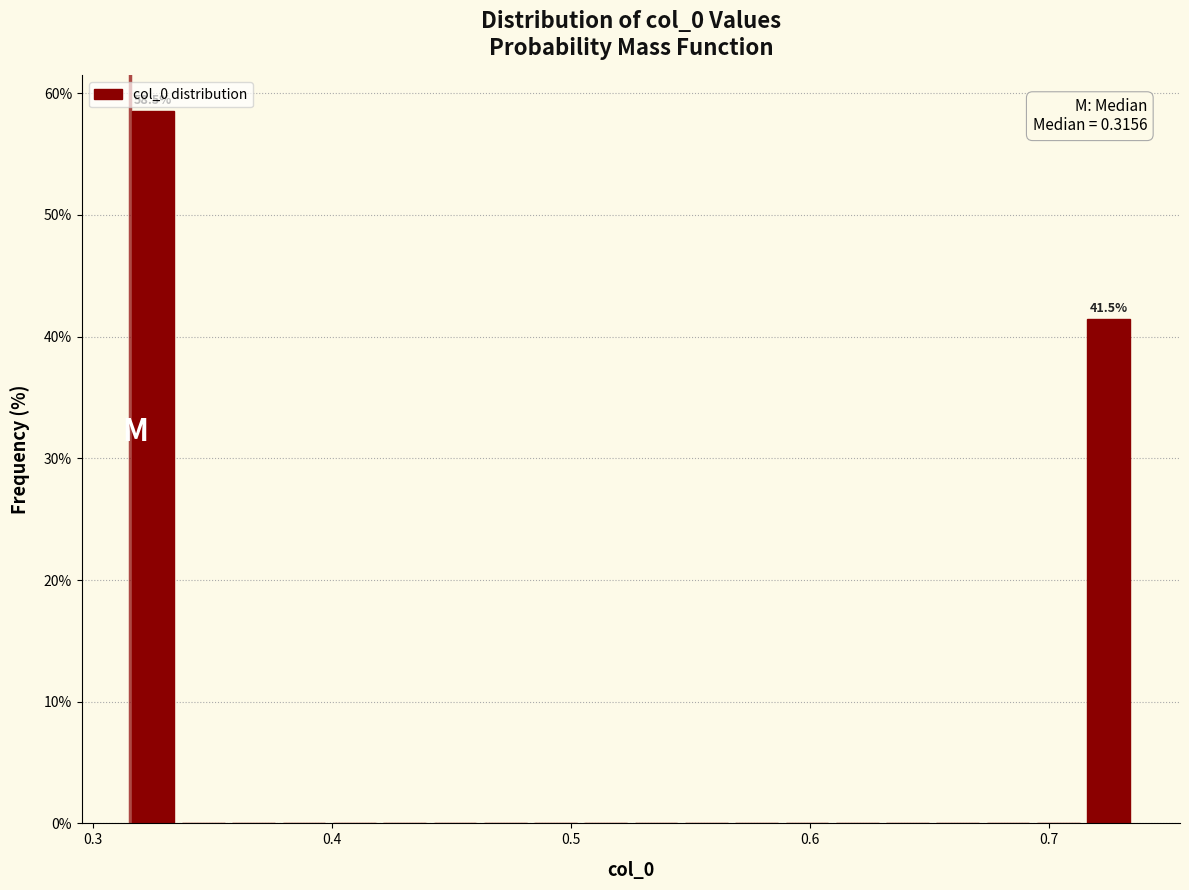

Around what value on the x-axis is the tallest bar? Give the approximate position of its centre, as read against the axis.

0.33